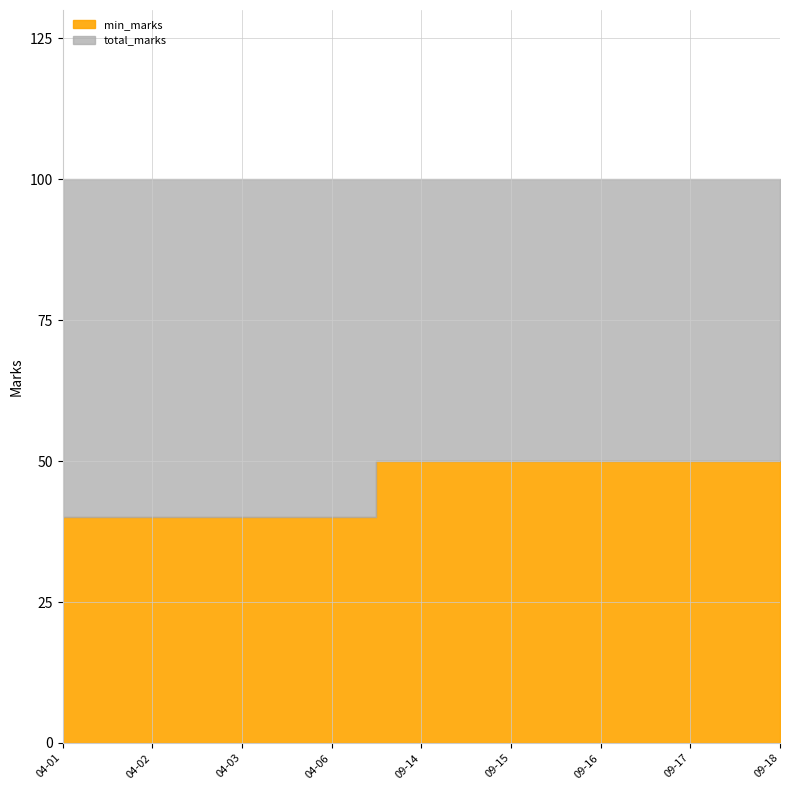

The total_marks series shows 100 at 2015-09-18. True or false?

True